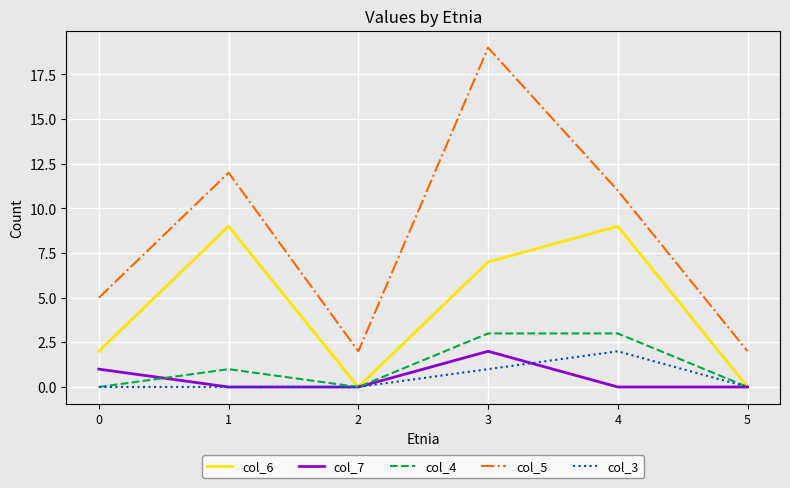

The col_5 series shows 17 at 1. True or false?

False